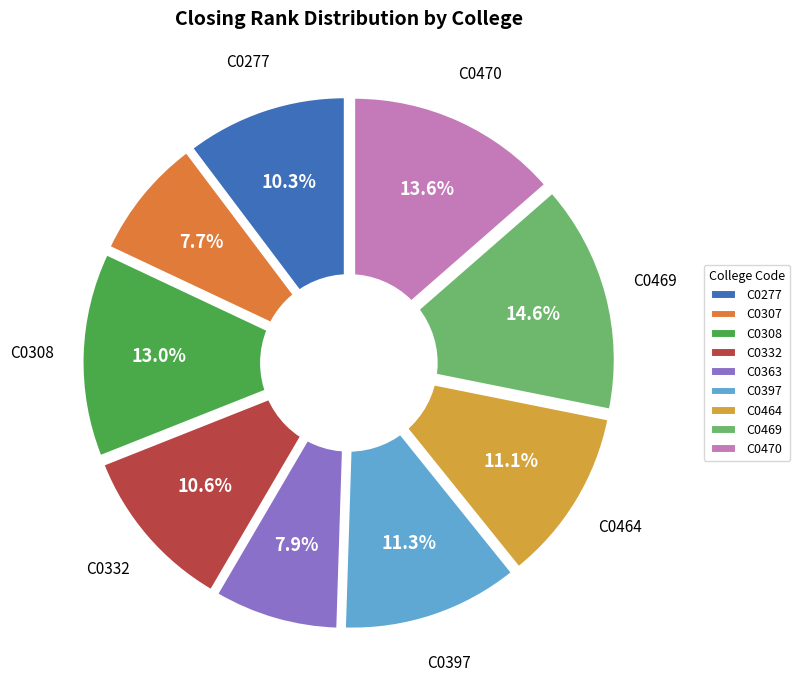

Which category has the smallest portion of the pie?

C0307